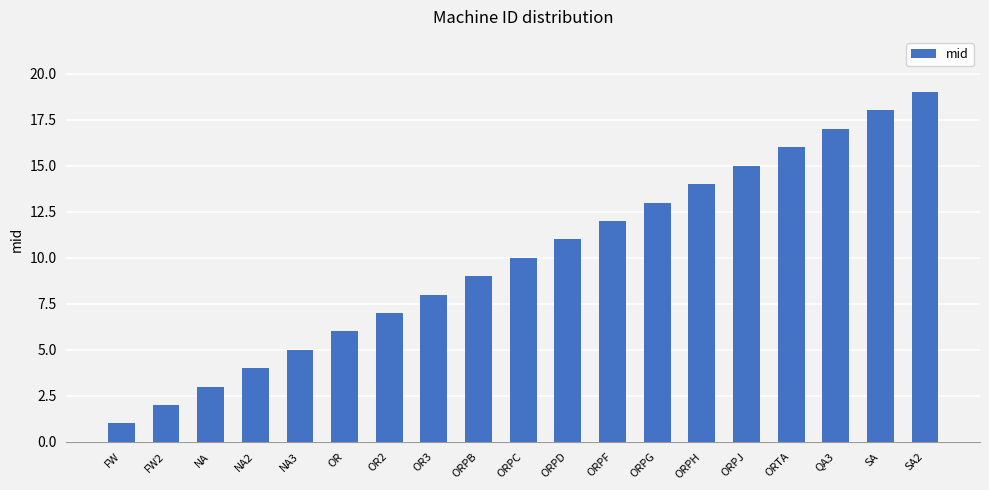

What is the minimum value shown in the chart?

1